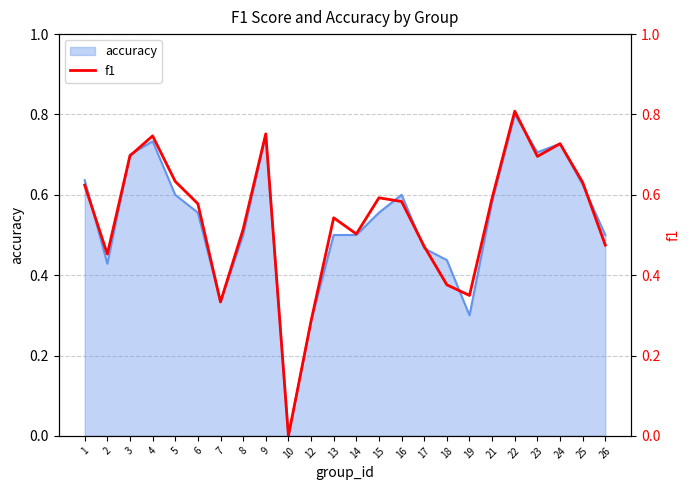

What is the value of the 1st point from the left?

0.6